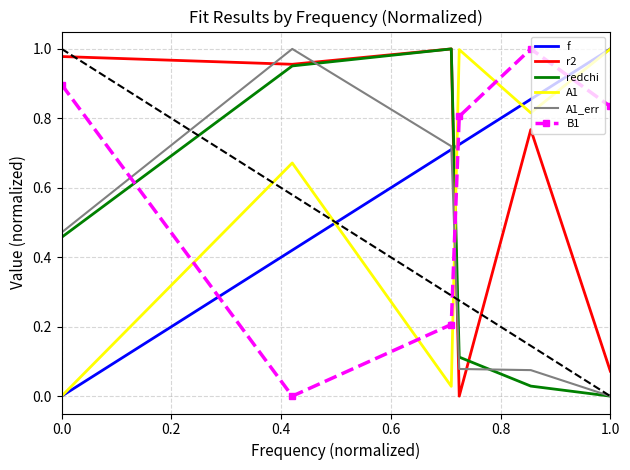

Which series ends up on top after the final intersection of f and r2?

f